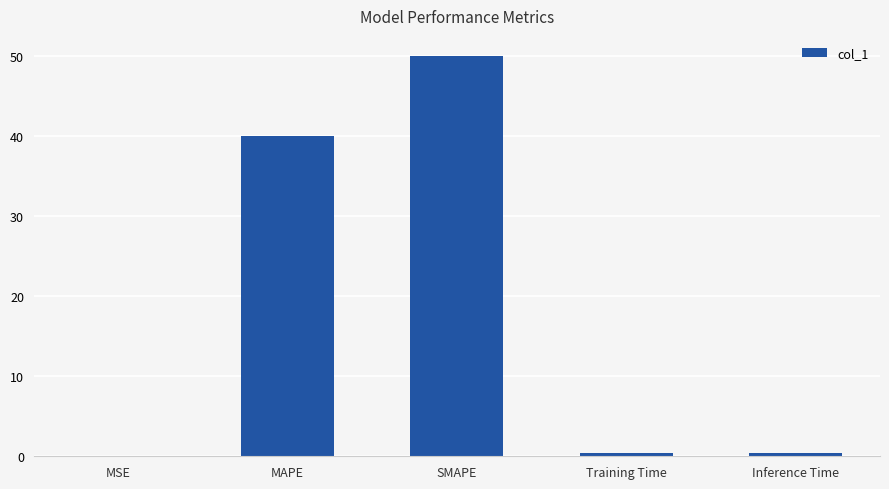

What is the sum of the values at MAPE and MSE?

40.0